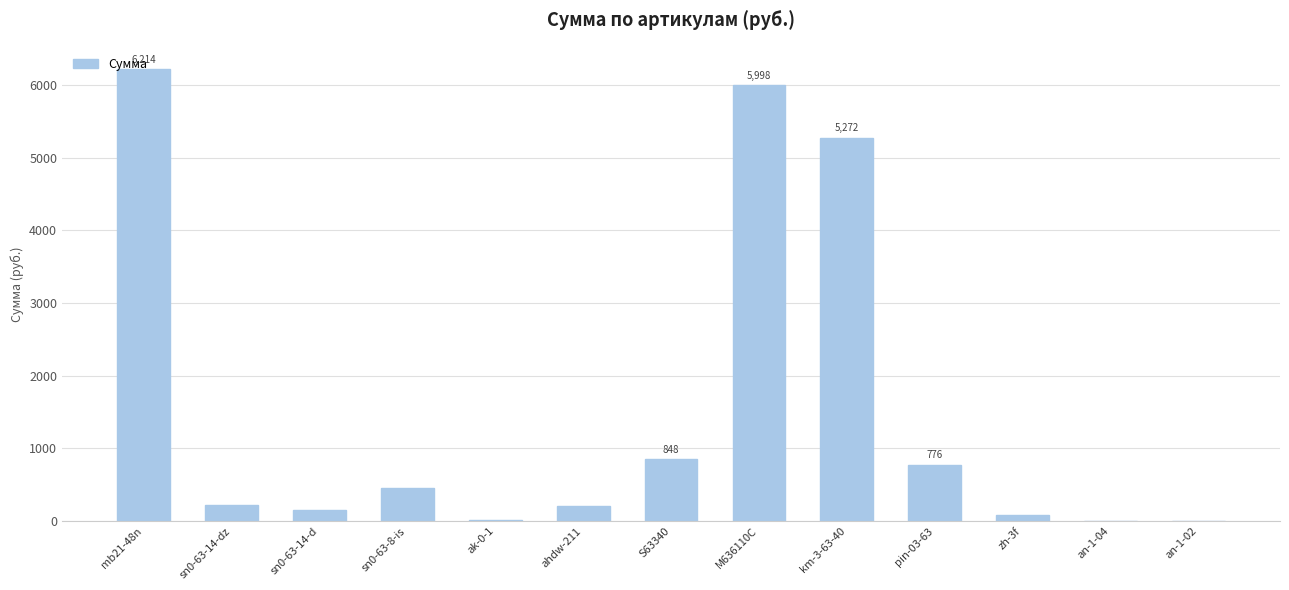

The chart shows a value of 5997.6 at M636110C. True or false?

True